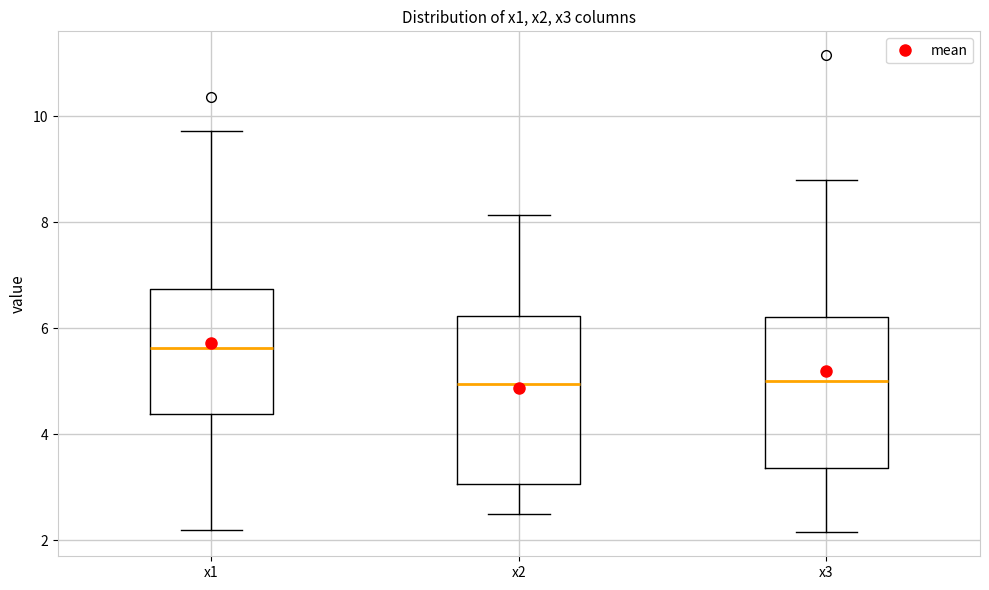

Which box is the tallest, from its lower edge to its upper edge?

x2